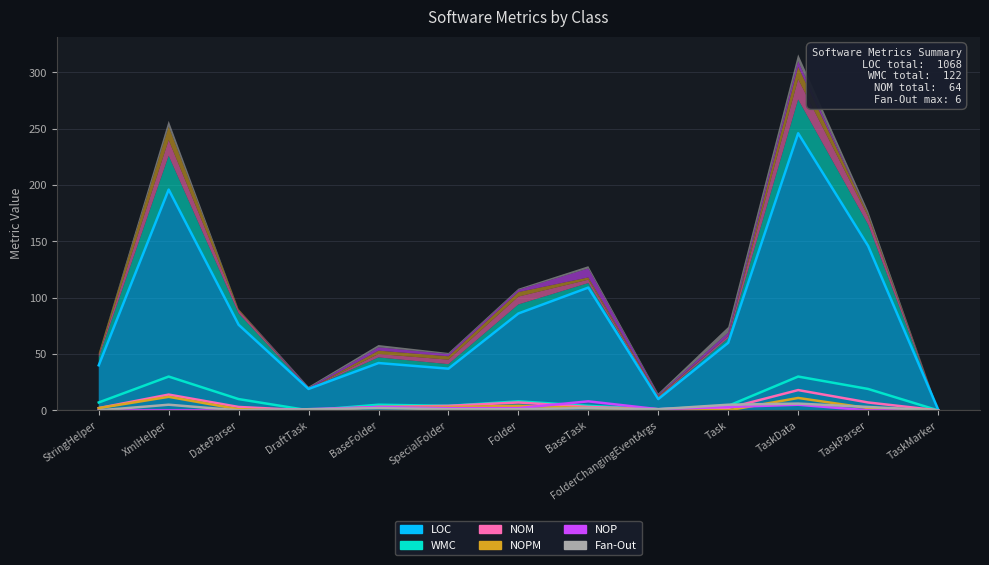

The LOC series shows 37 at SpecialFolder. True or false?

True